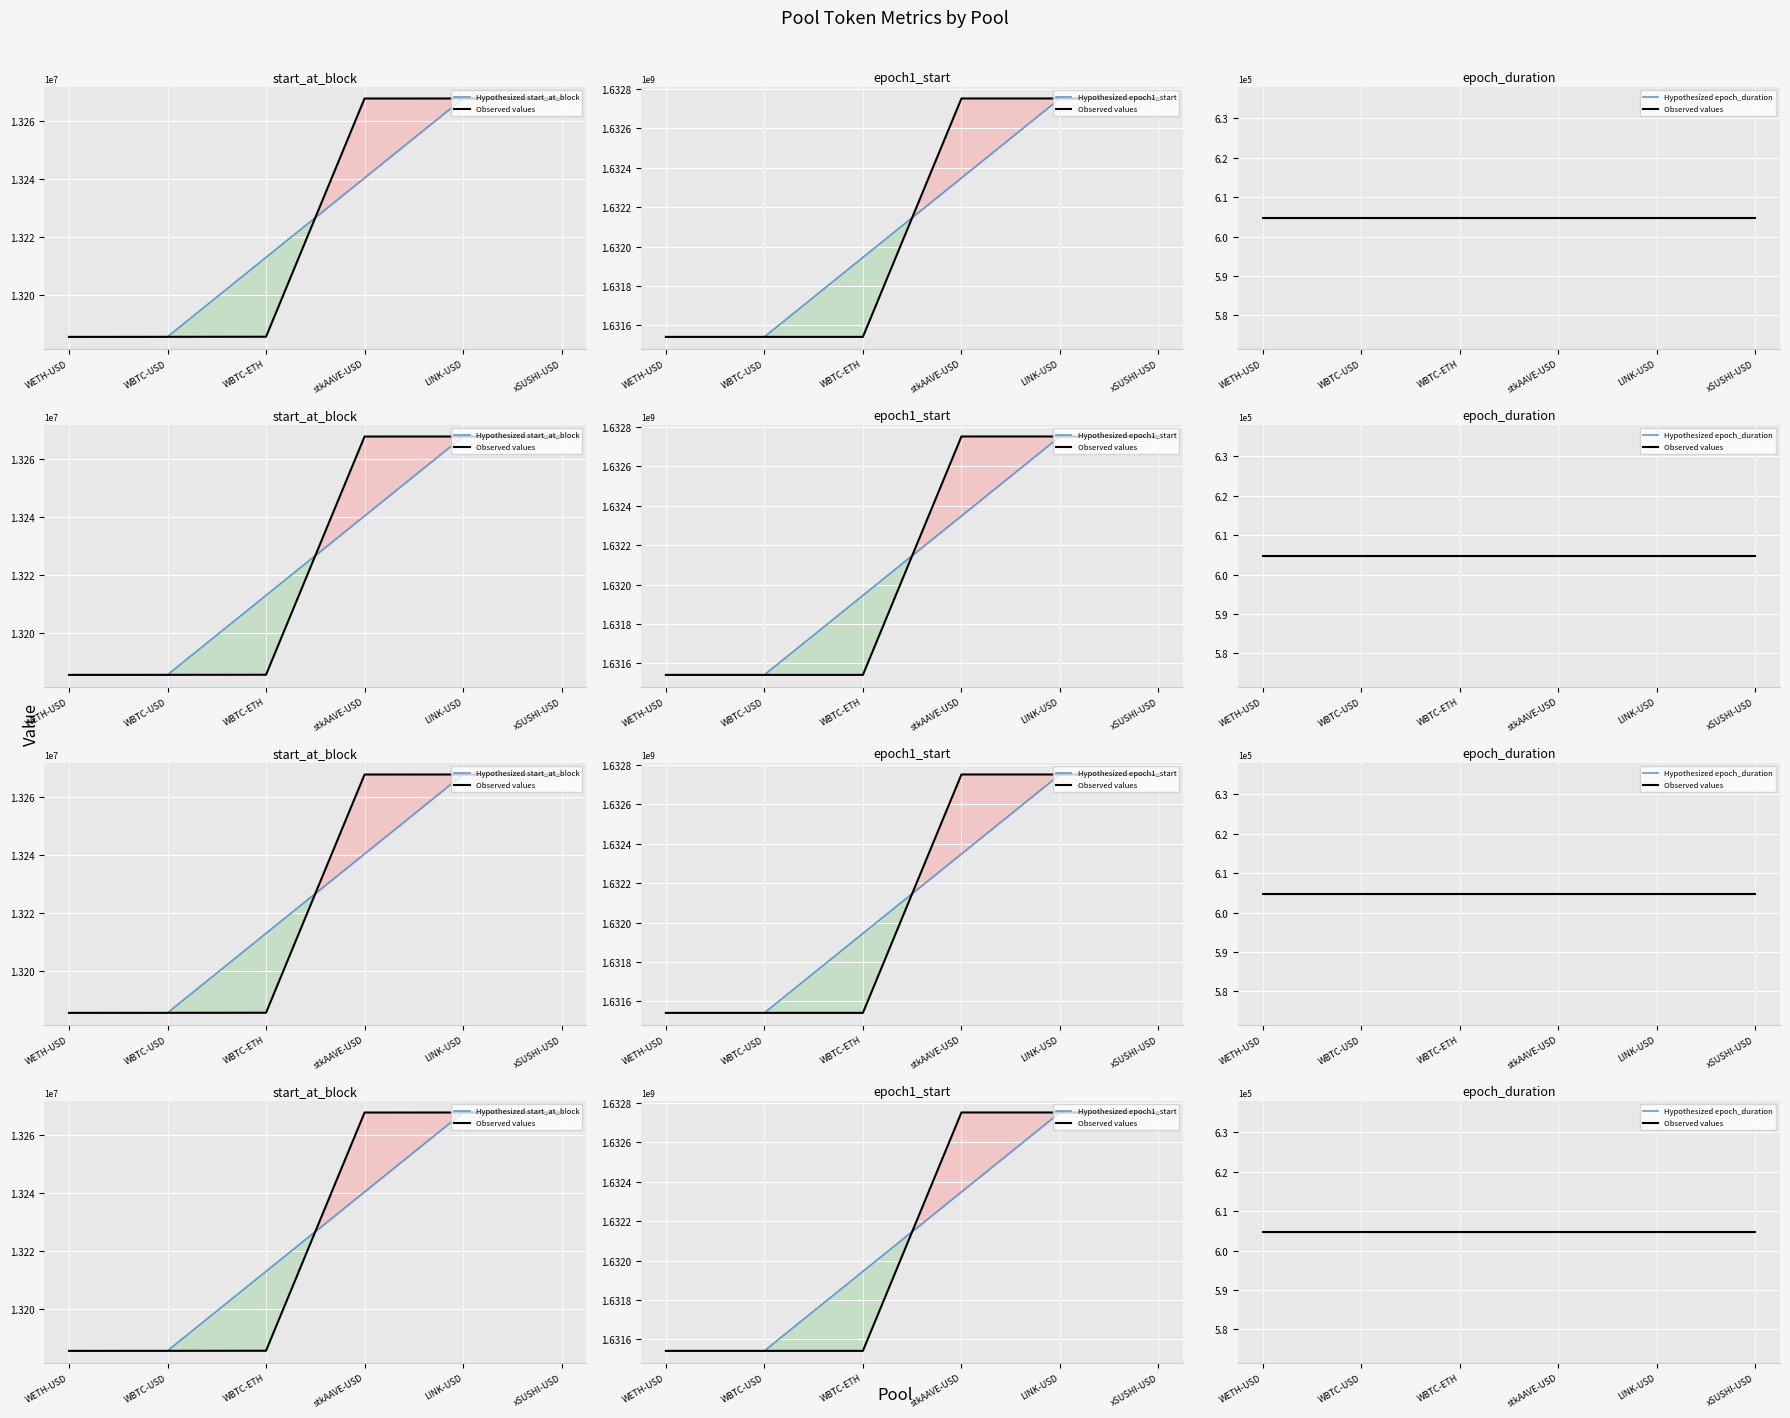

What is the greatest value displayed?

1632751200.0